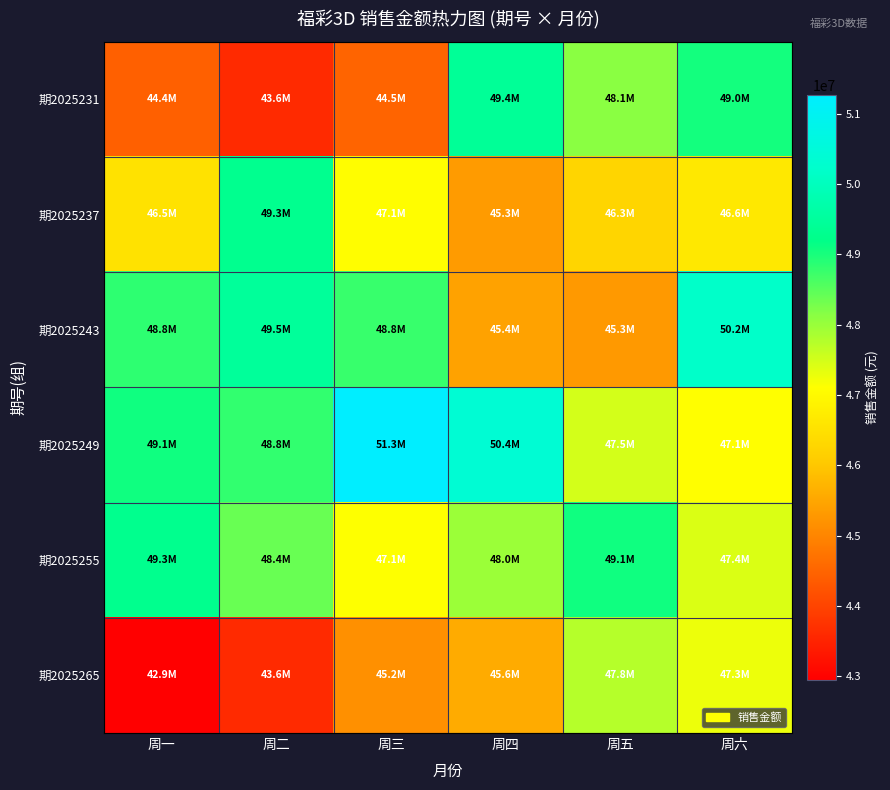

Reading right to left, transcribe all the data shown in this chart.

期2025231: 周六=49042666	周五=48122758	周四=49421578	周三=44490830	周二=43602432	周一=44427866
期2025237: 周六=46643606	周五=46270890	周四=45322670	周三=47066392	周二=49300366	周一=46539938
期2025243: 周六=50192296	周五=45302228	周四=45439308	周三=48764836	周二=49480134	周一=48843454
期2025249: 周六=47108894	周五=47495116	周四=50362160	周三=51272102	周二=48812890	周一=49076528
期2025255: 周六=47424702	周五=49061130	周四=47985370	周三=47119326	周二=48387158	周一=49276868
期2025265: 周六=47266960	周五=47750748	周四=45568742	周三=45163334	周二=43607916	周一=42947242